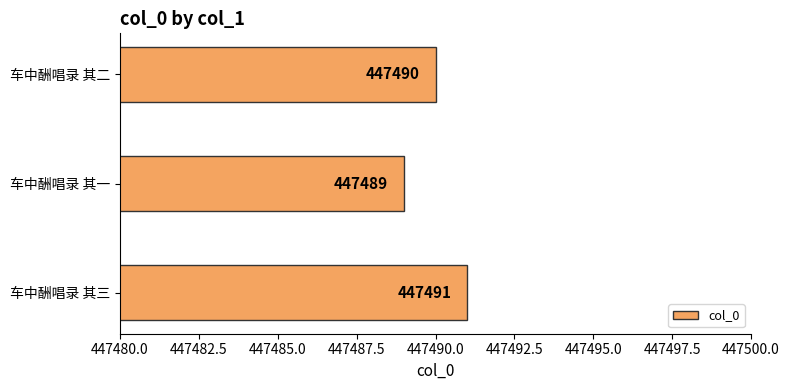

How many data points does each series have?

3